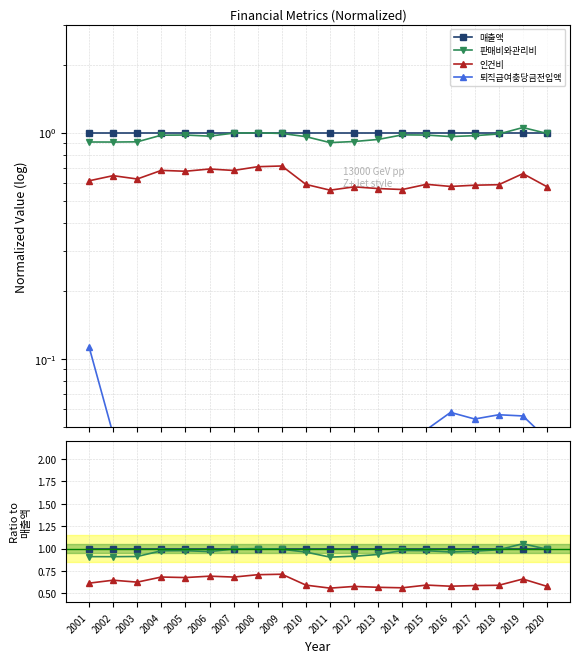

What is the spread (max minus min) of values at 2012?

1.0